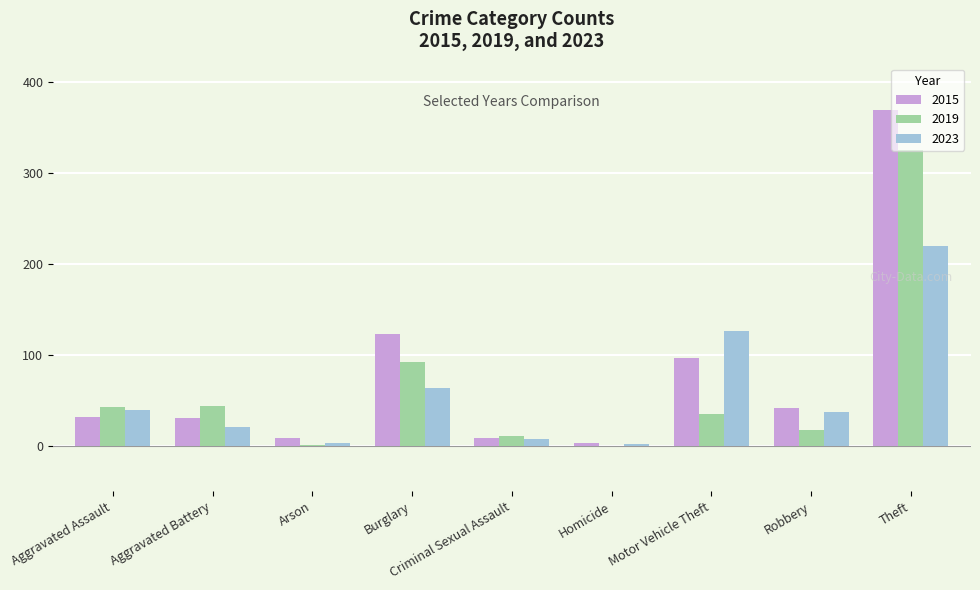

What is the sum of all 2019 values?

568